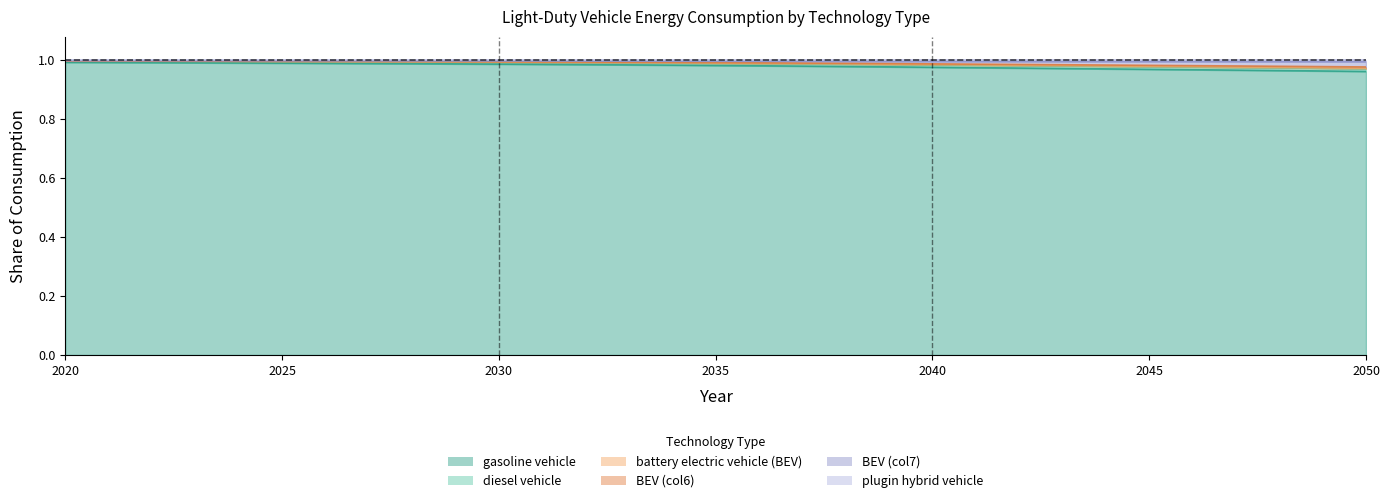

Is the value of BEV (col6) at 2037 greater than the value of plugin hybrid vehicle at 2031?

No